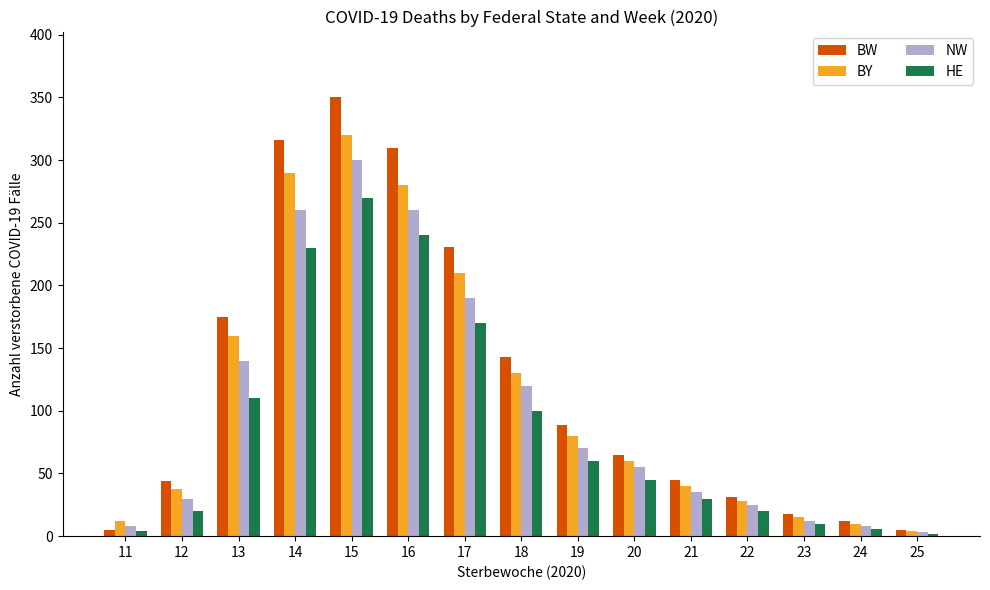

The NW series shows 260 at 16. True or false?

True